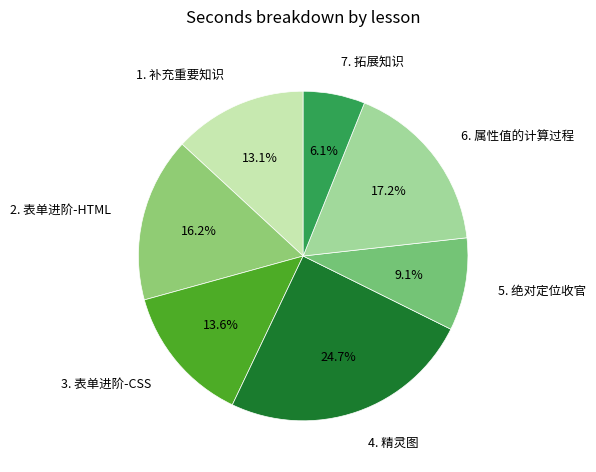

How many slices are in this pie chart?

7